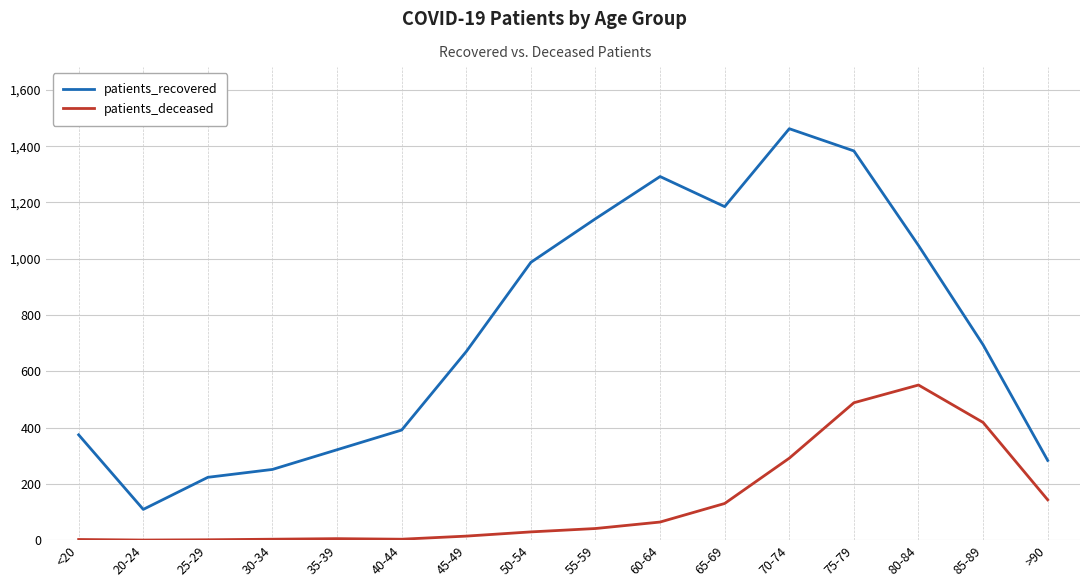

What is the greatest value displayed?

1462